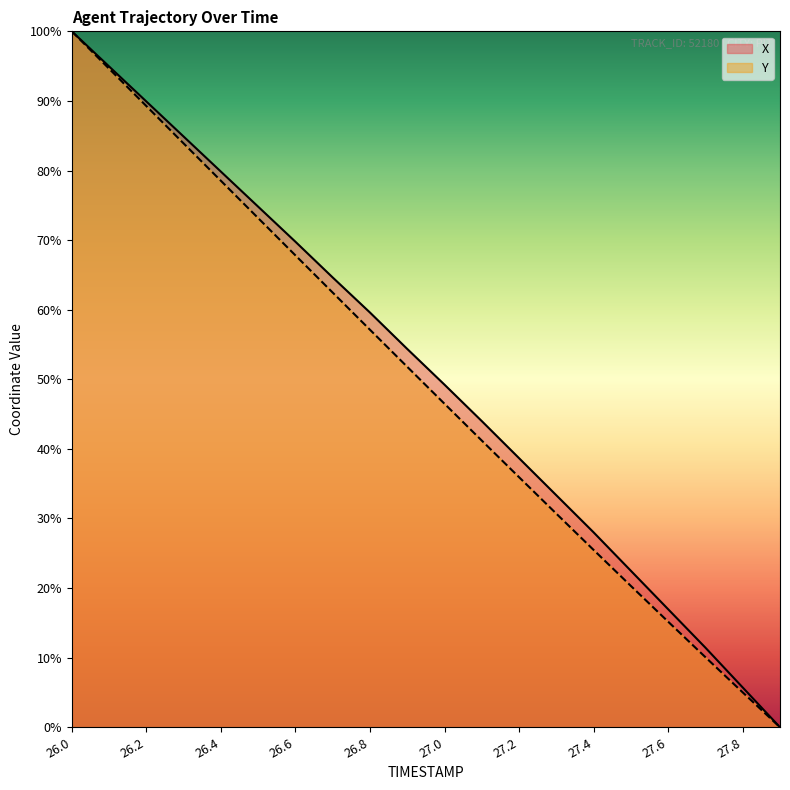

At which category is the sum across all series the highest?

26.0